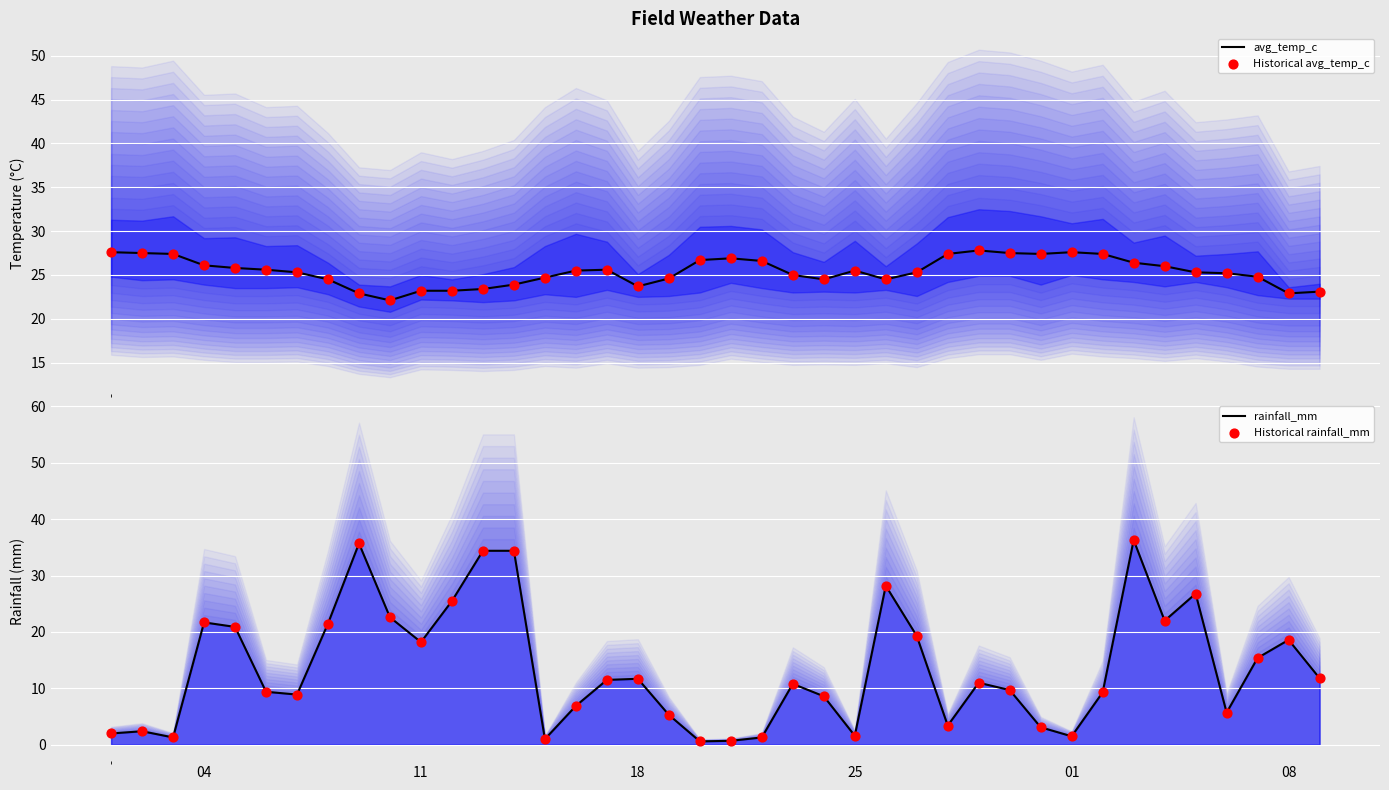

What is the highest value of the avg_temp_c series?

27.8